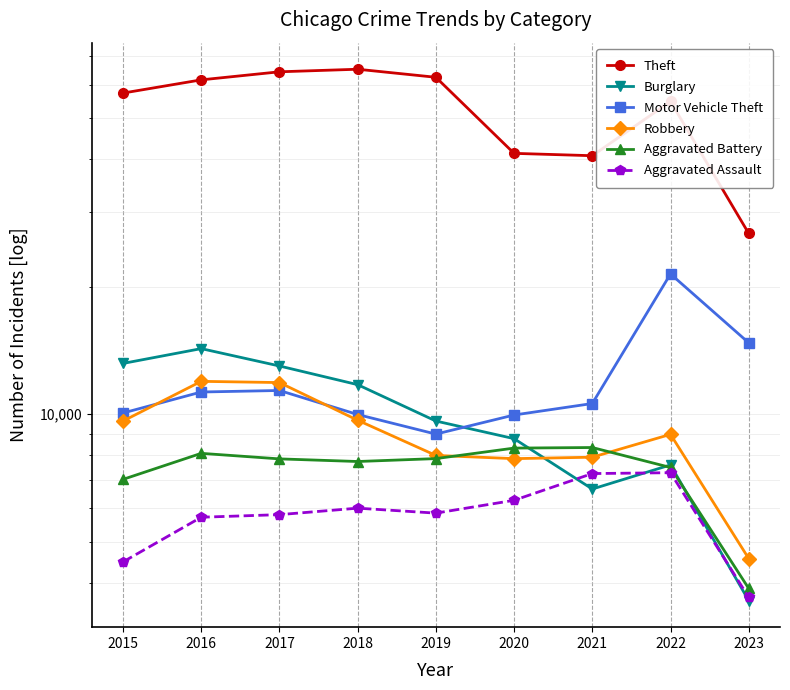

Is it true that Aggravated Assault equals 7243 at 2021?

True